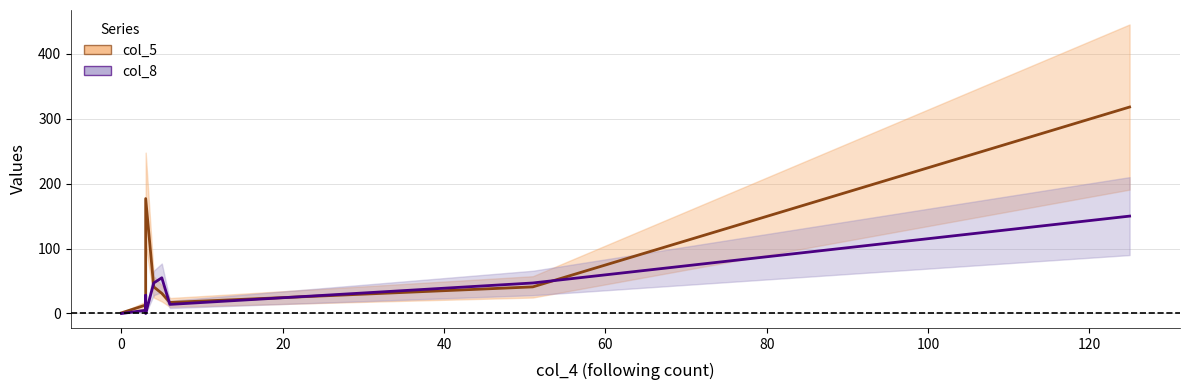

What are all the series names shown in the legend?

col_5, col_8